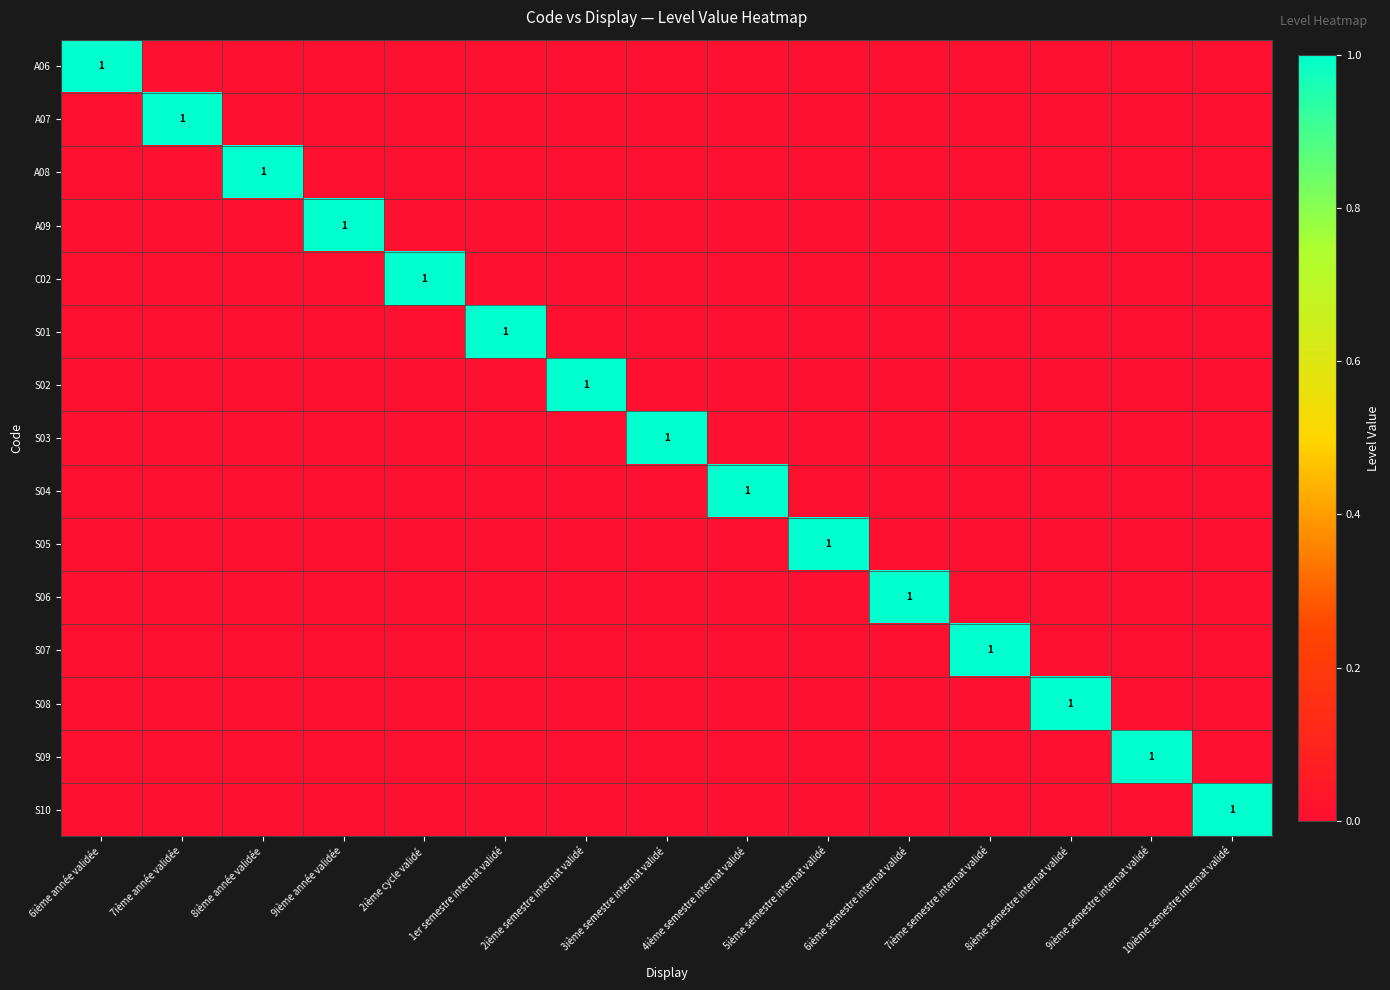

True or false: S08 has a value of 1 at 8ième semestre internat validé.

True